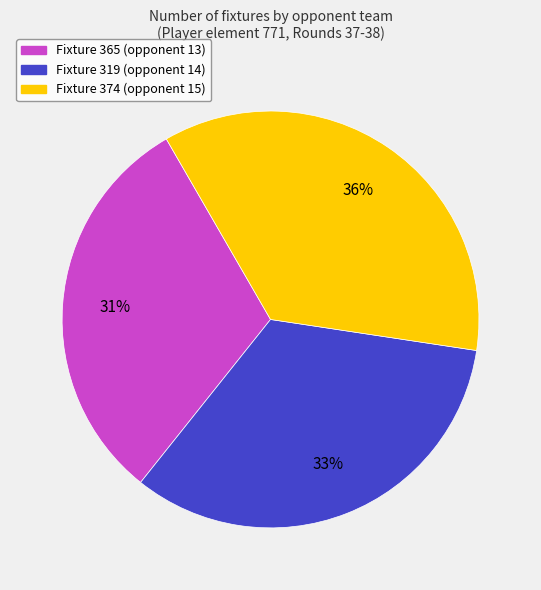

To the nearest percent, what is the difference between the largest and smallest slice percentages?

5%